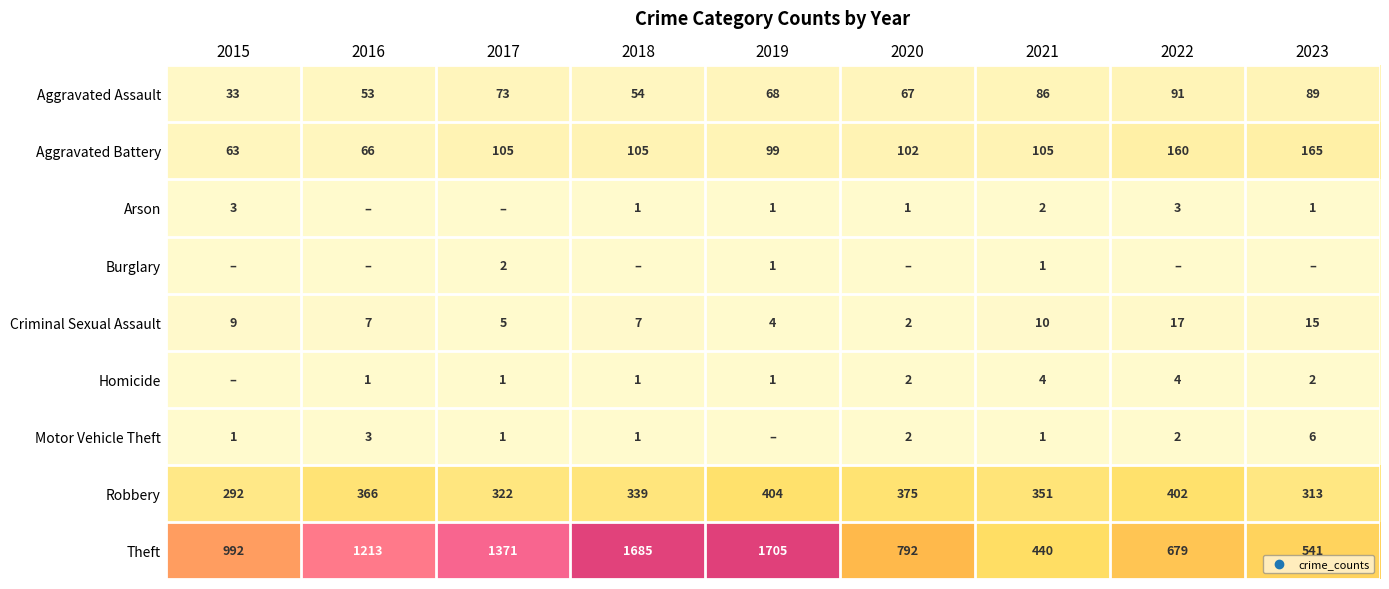

Where is Aggravated Assault nearest to the value 62?

2020